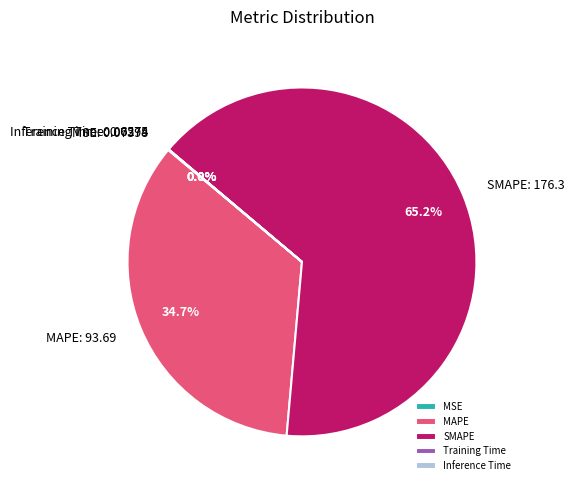

Is there any slice that represents more than half of the pie?

Yes